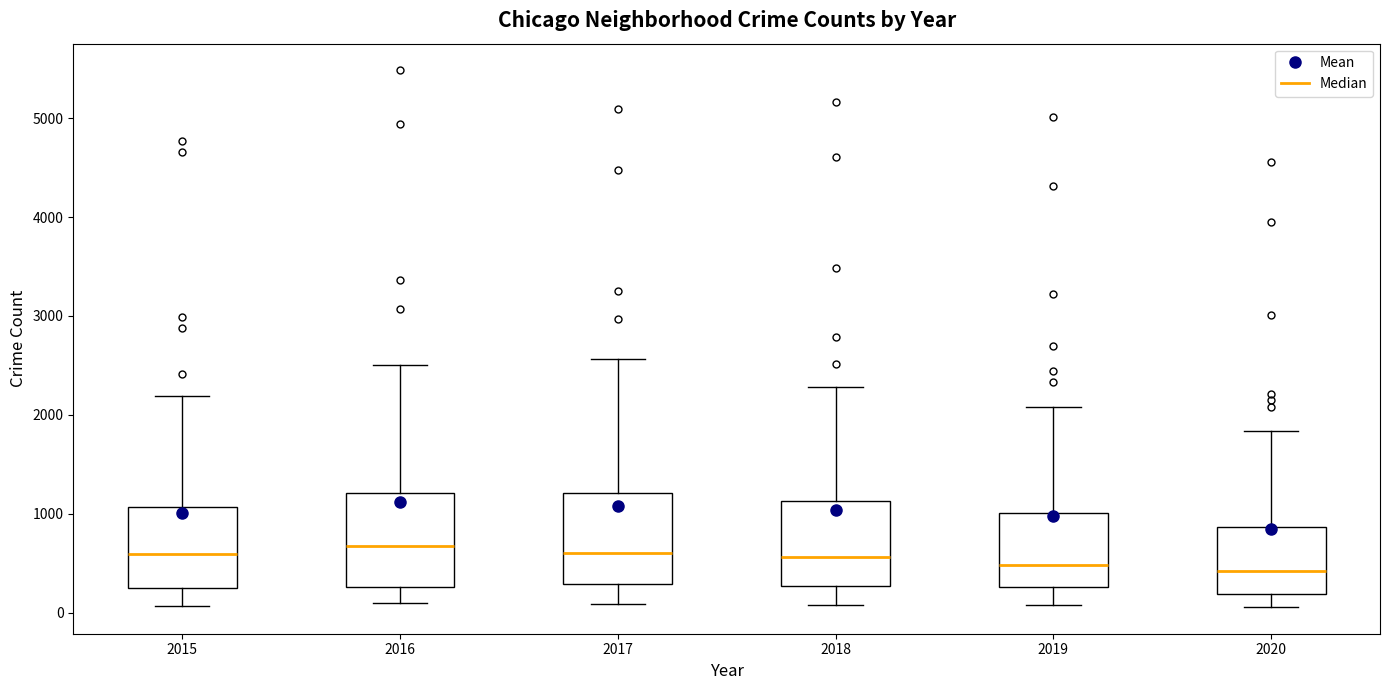

Where does the upper whisker of the box at x = 2016 end on the y-axis? The values are not printed on the chart, so give them approximately, as read against the axis.

2500